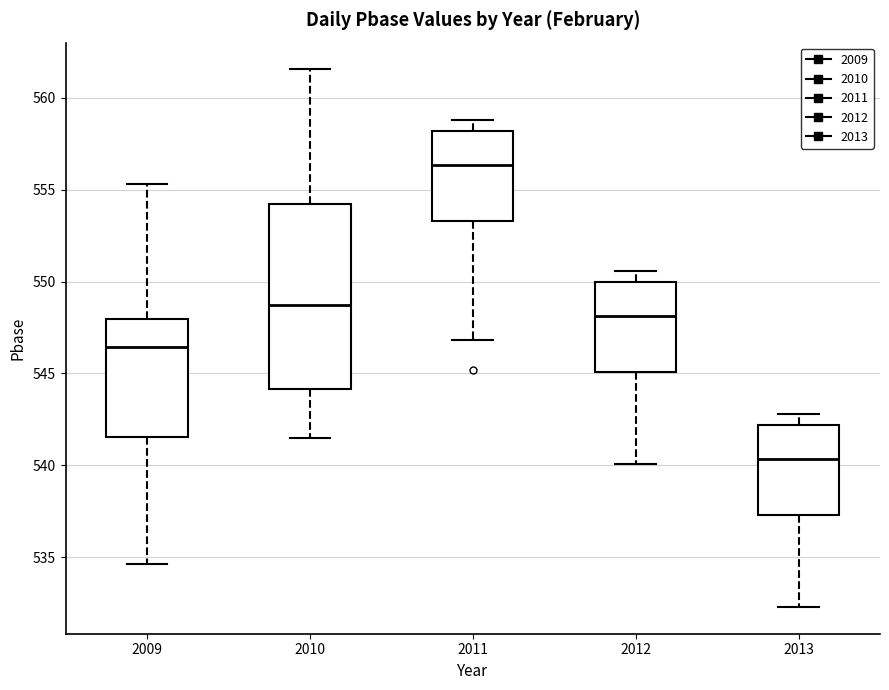

Reading left to right, transcribe this box plot: for each box, give where its median line is, the range the box spans, and where its two whiskers end, as read against the y-axis. The values are not printed on the chart, so give them approximately, as read against the axis.

2009: median 546.5, box 541.5 to 548.0, whiskers 534.5 to 555.5
2010: median 548.5, box 544.0 to 554.0, whiskers 541.5 to 561.5
2011: median 556.5, box 553.5 to 558.0, whiskers 547.0 to 559.0
2012: median 548.0, box 545.0 to 550.0, whiskers 540.0 to 550.5
2013: median 540.5, box 537.5 to 542.0, whiskers 532.5 to 543.0